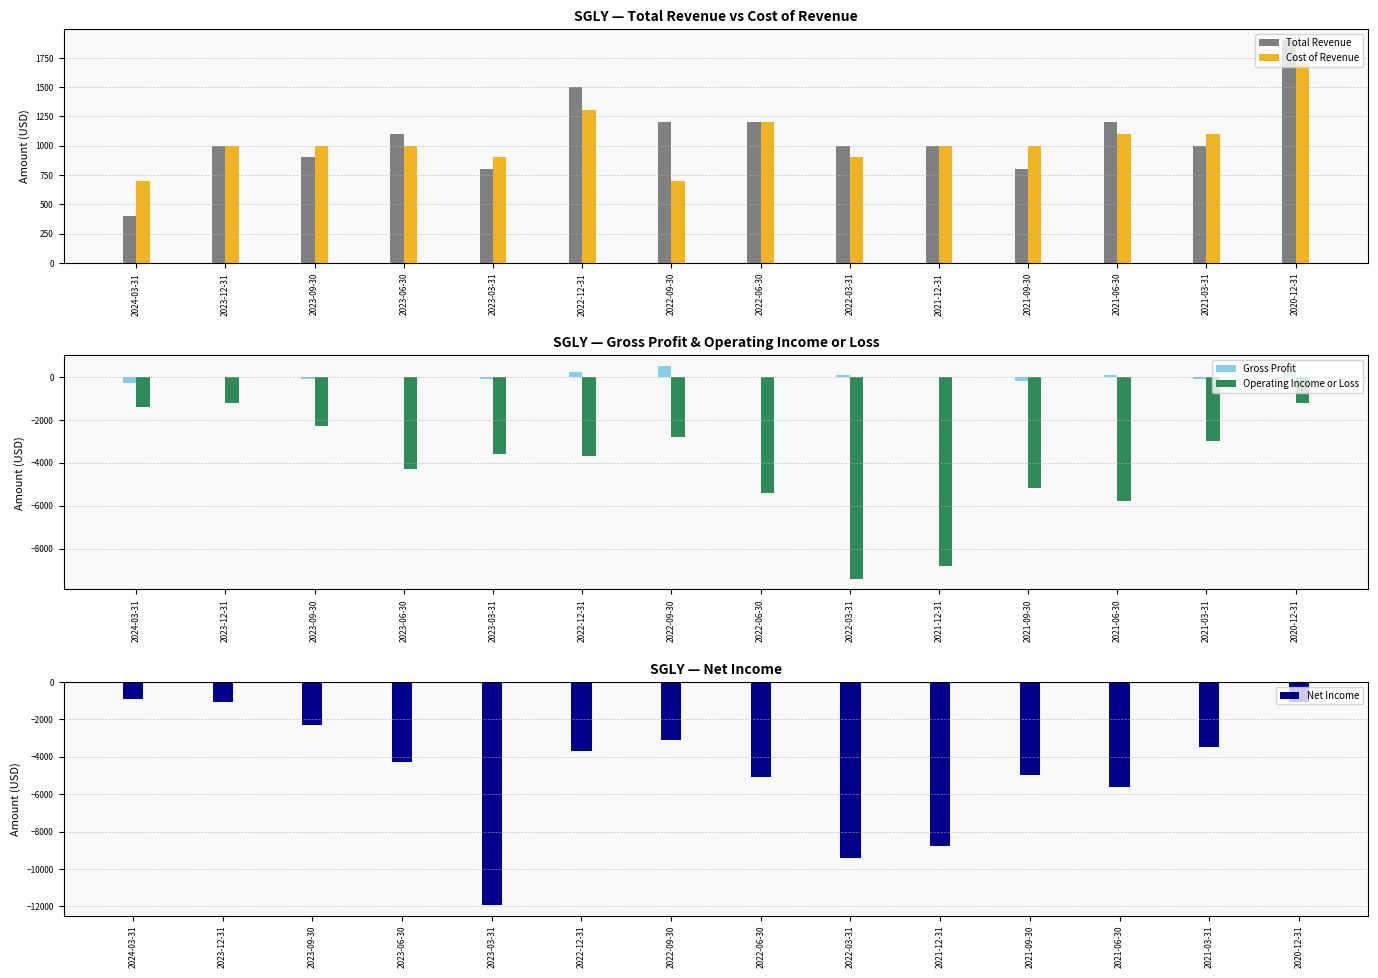

At how many categories does at least one series exceed -10612?

14